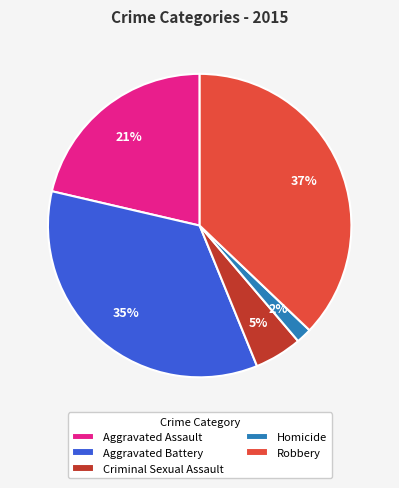

To the nearest percent, what is the combined percentage of Homicide and Aggravated Assault?

23%